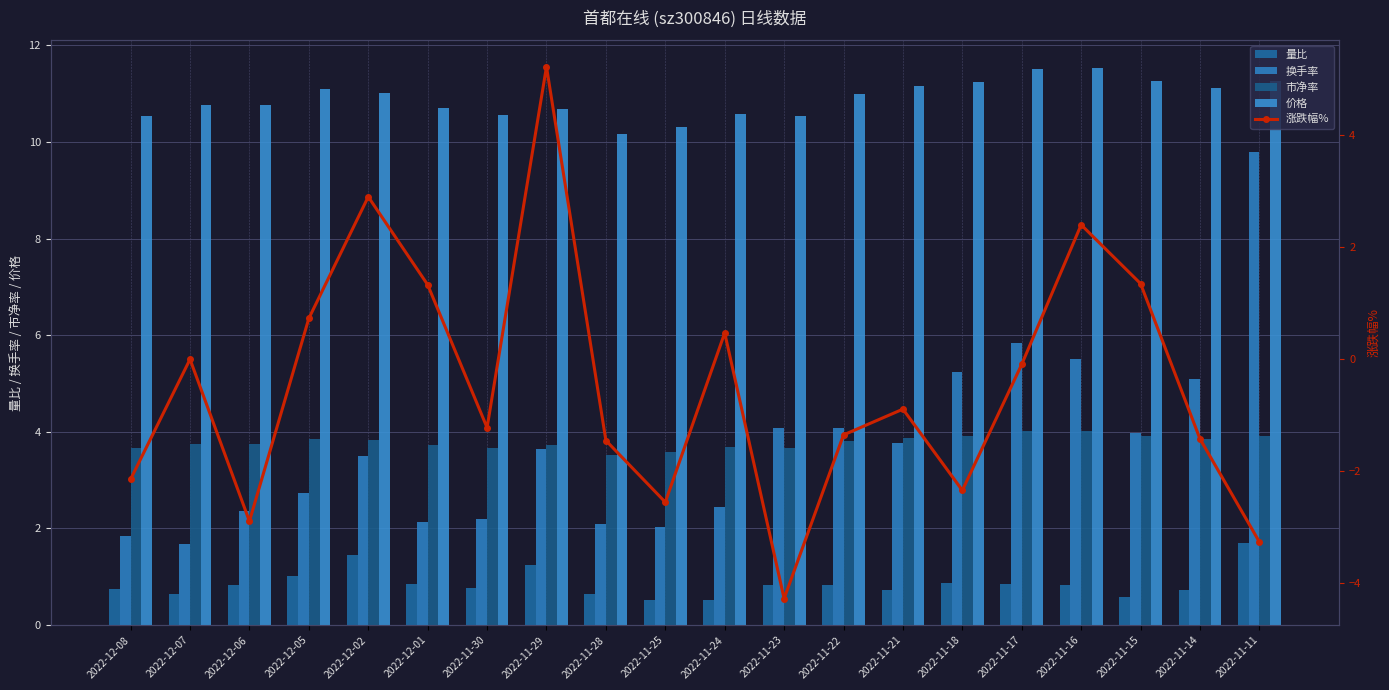

What value does the 价格 series have at 2022-11-21?

11.2